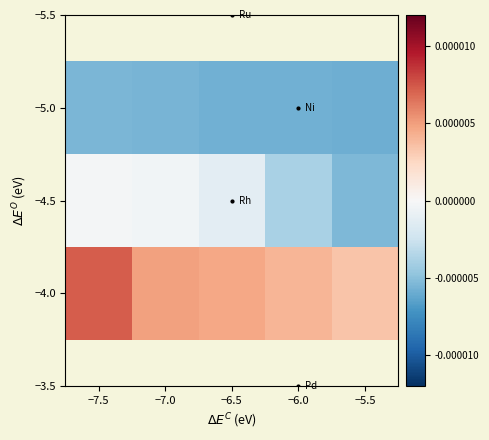

At which category is the sum across all series the highest?

−7.5